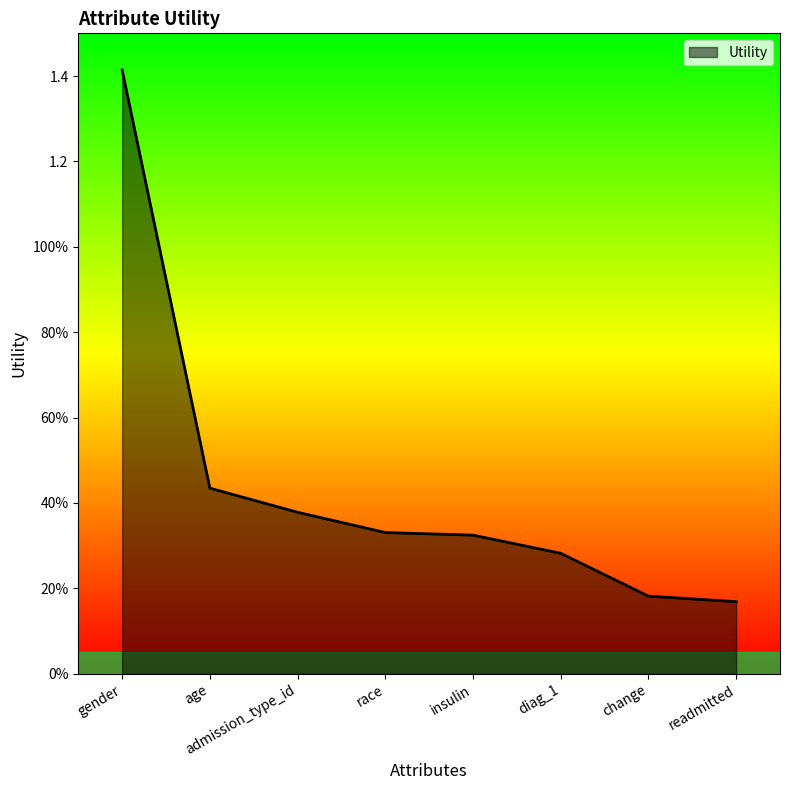

The chart shows a value of 0.4 at age. True or false?

True